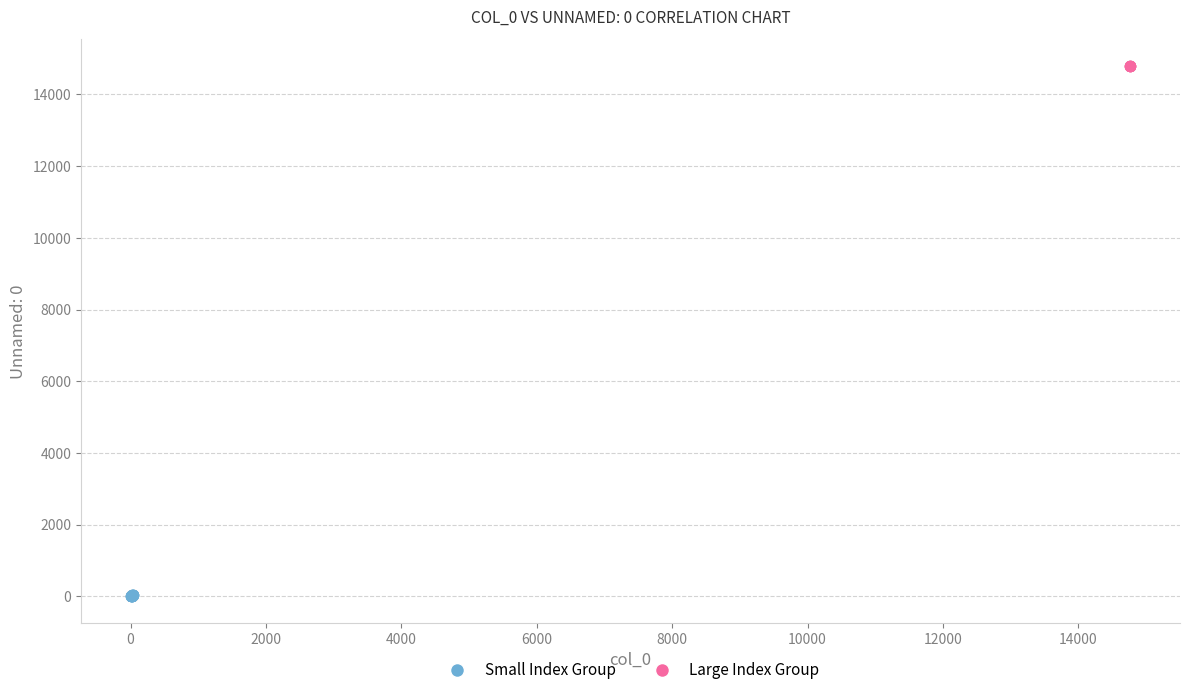

Which series has the widest spread of Y values?

Small Index Group